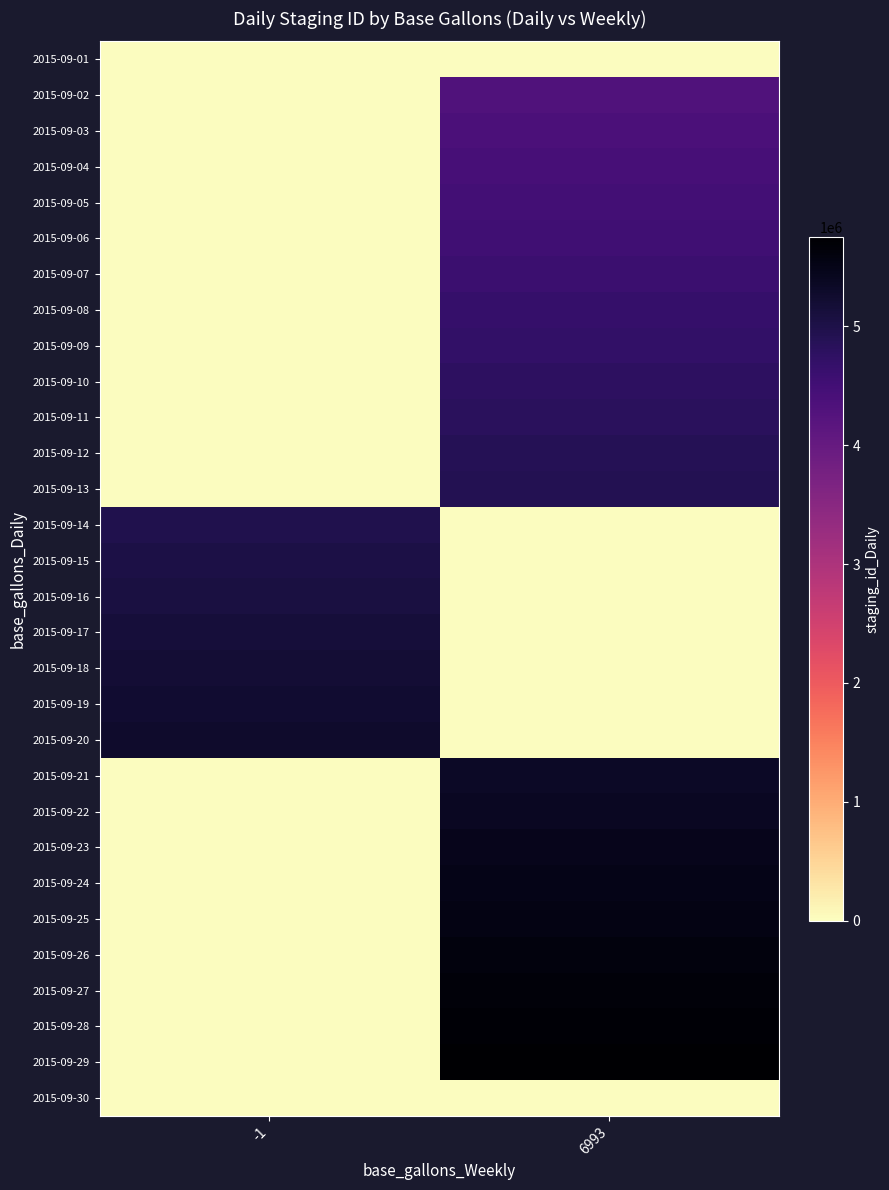

Reading left to right, list all the values displayed in this chart.

2015-09-01: -1=0	6993=0
2015-09-02: -1=0	6993=4314926
2015-09-03: -1=0	6993=4374269
2015-09-04: -1=0	6993=4432466
2015-09-05: -1=0	6993=4485490
2015-09-06: -1=0	6993=4539915
2015-09-07: -1=0	6993=4592237
2015-09-08: -1=0	6993=4655551
2015-09-09: -1=0	6993=4715348
2015-09-10: -1=0	6993=4770288
2015-09-11: -1=0	6993=4829186
2015-09-12: -1=0	6993=4895248
2015-09-13: -1=0	6993=4919556
2015-09-14: -1=4965731	6993=0
2015-09-15: -1=5017349	6993=0
2015-09-16: -1=5072025	6993=0
2015-09-17: -1=5126708	6993=0
2015-09-18: -1=5181138	6993=0
2015-09-19: -1=5230263	6993=0
2015-09-20: -1=5280026	6993=0
2015-09-21: -1=0	6993=5335664
2015-09-22: -1=0	6993=5392290
2015-09-23: -1=0	6993=5445691
2015-09-24: -1=0	6993=5498724
2015-09-25: -1=0	6993=5546728
2015-09-26: -1=0	6993=5599996
2015-09-27: -1=0	6993=5650522
2015-09-28: -1=0	6993=5700036
2015-09-29: -1=0	6993=5755310
2015-09-30: -1=0	6993=0